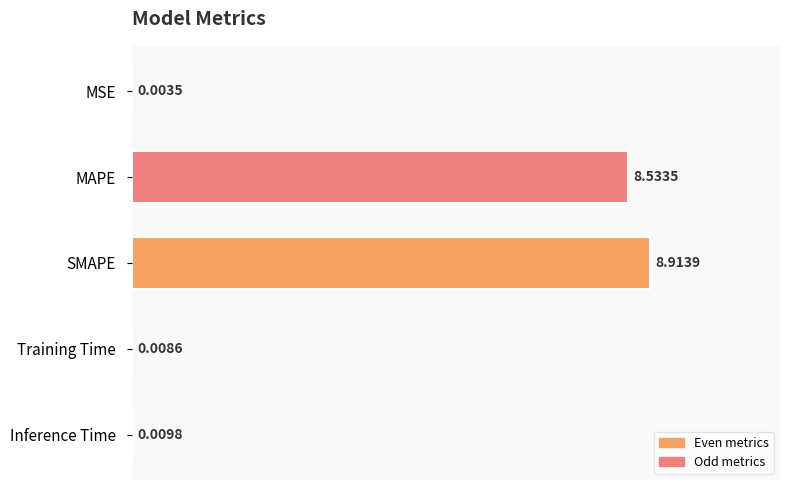

At which label is the value closest to 4?

Inference Time